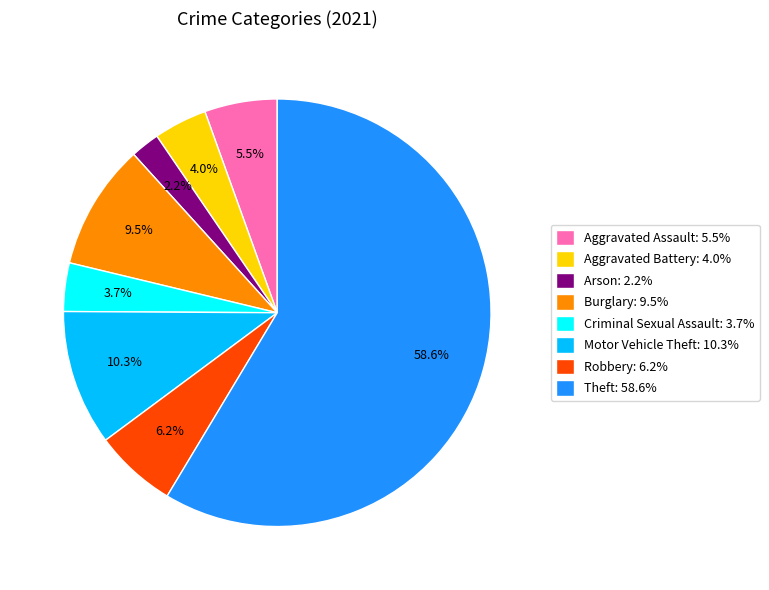

Count the number of slices in the pie.

8